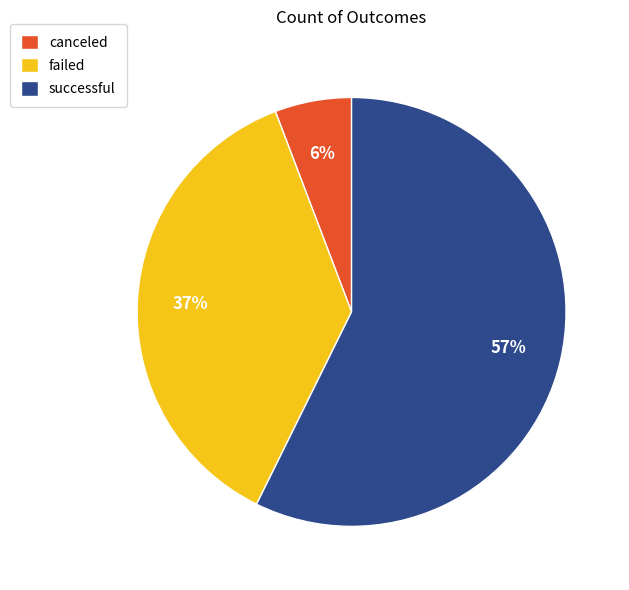

To the nearest percent, what percentage of the pie is failed?

37%